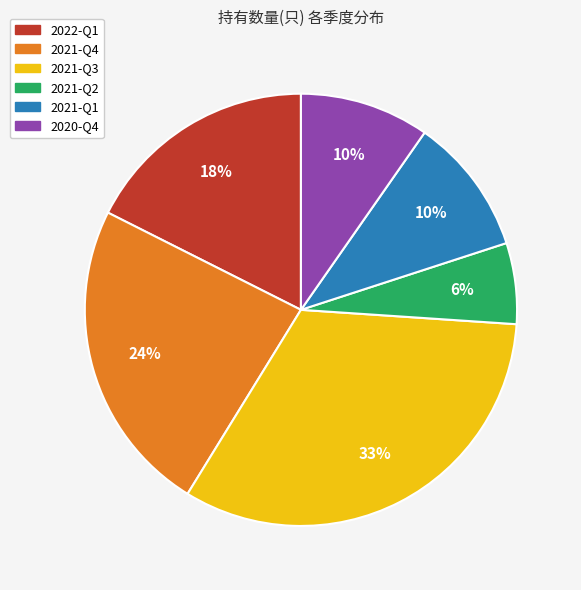

To the nearest percent, what percentage of the pie is 2022-Q1?

18%